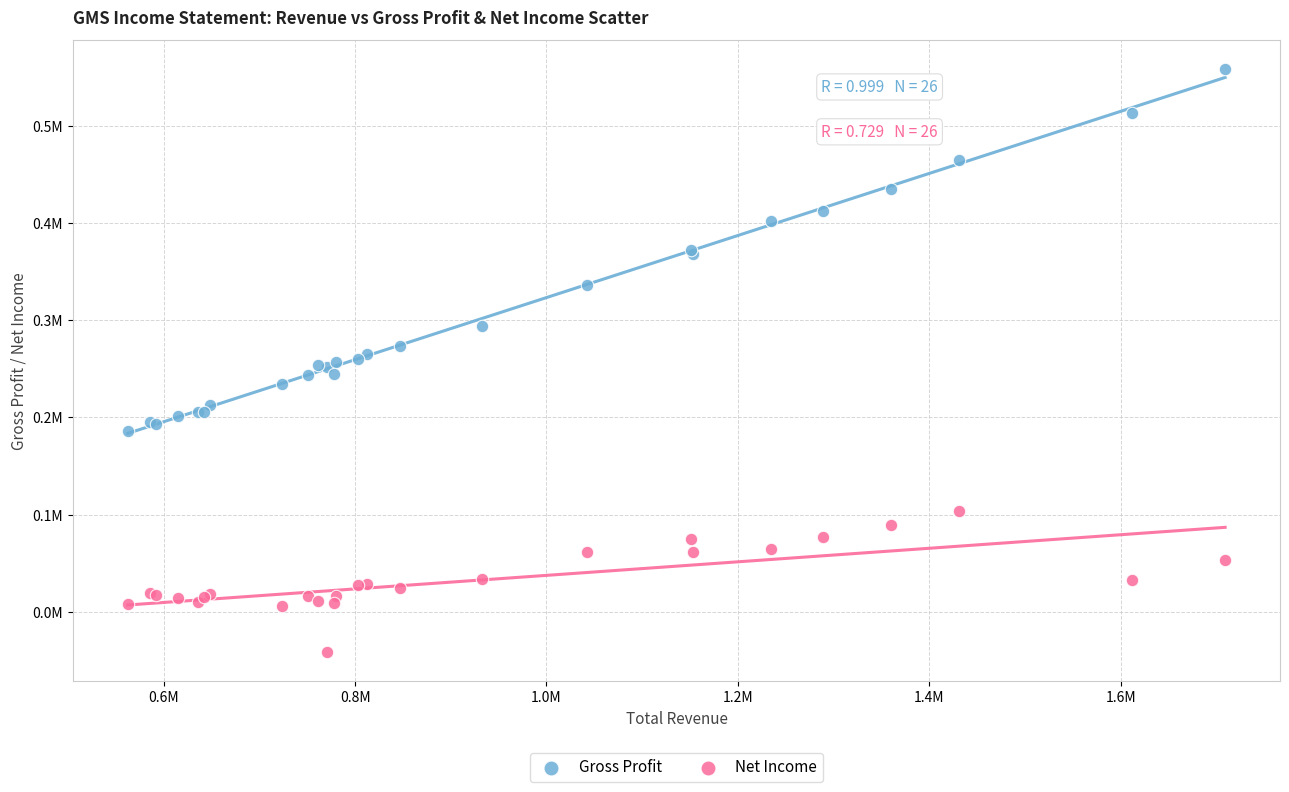

Which series reaches the minimum Y coordinate?

Net Income